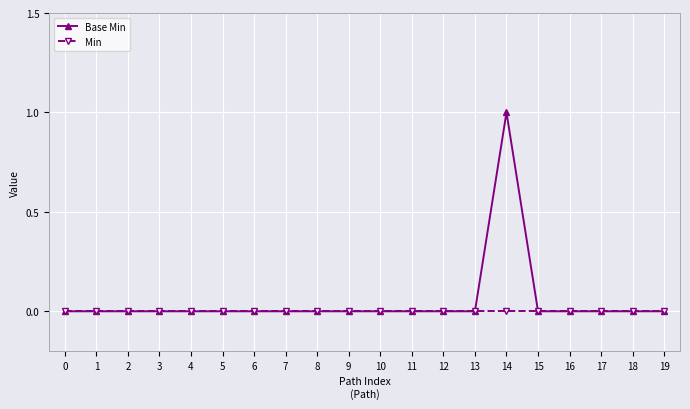

Count the Base Min values in the range 0 to 1.

20